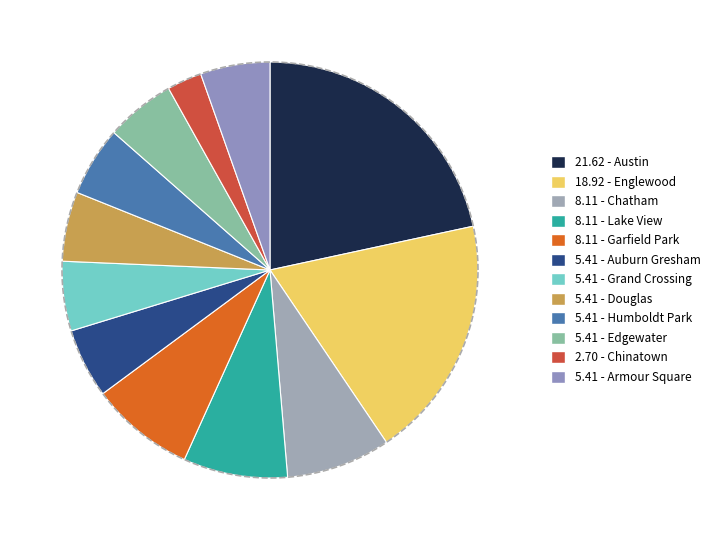

Which has a higher value, Englewood or Grand Crossing?

Englewood